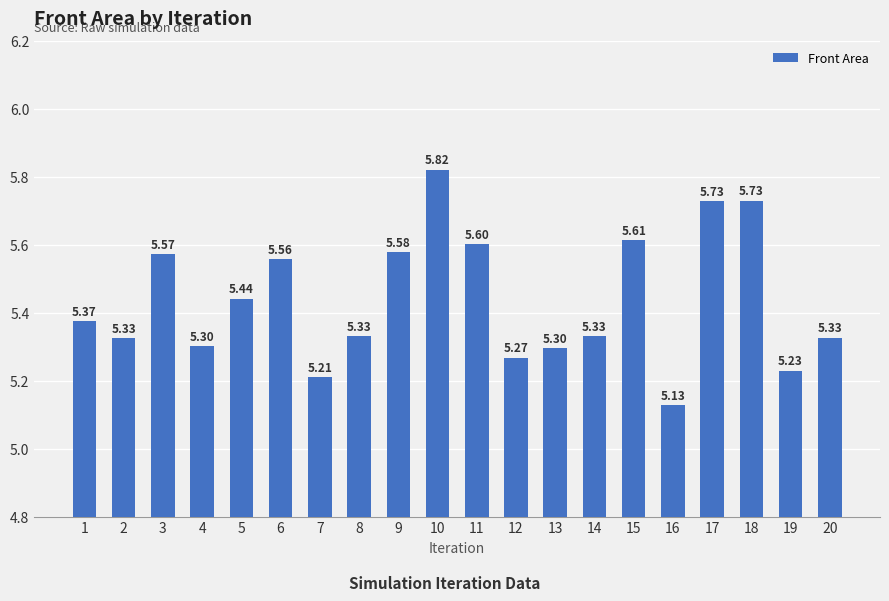

True or false: the data shows 9.3 at 5.

False